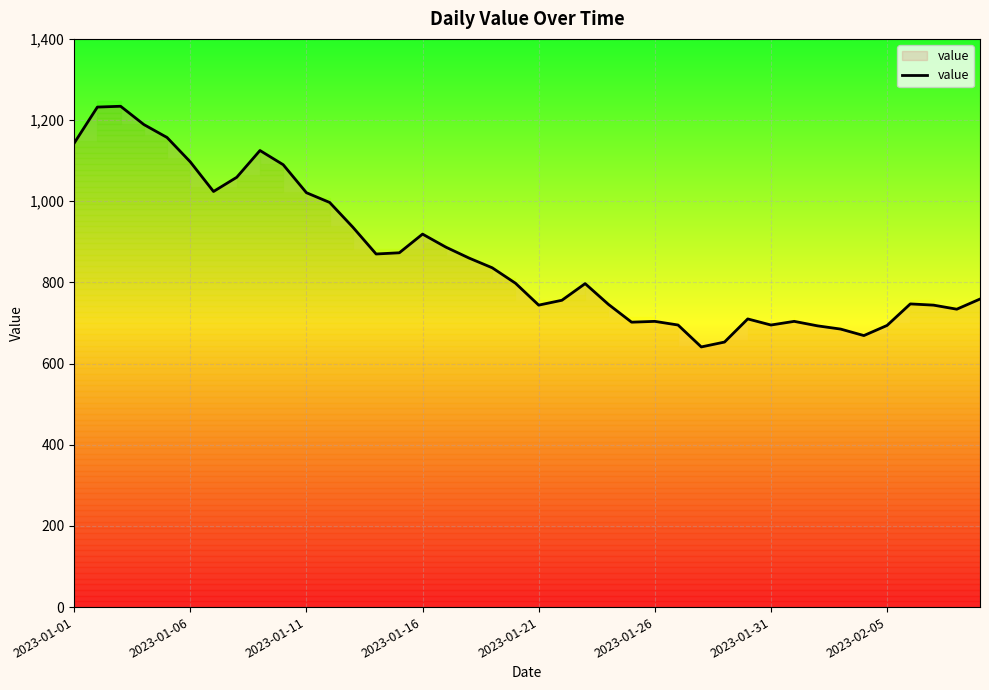

Is this an area chart (filled region under the line)?

No